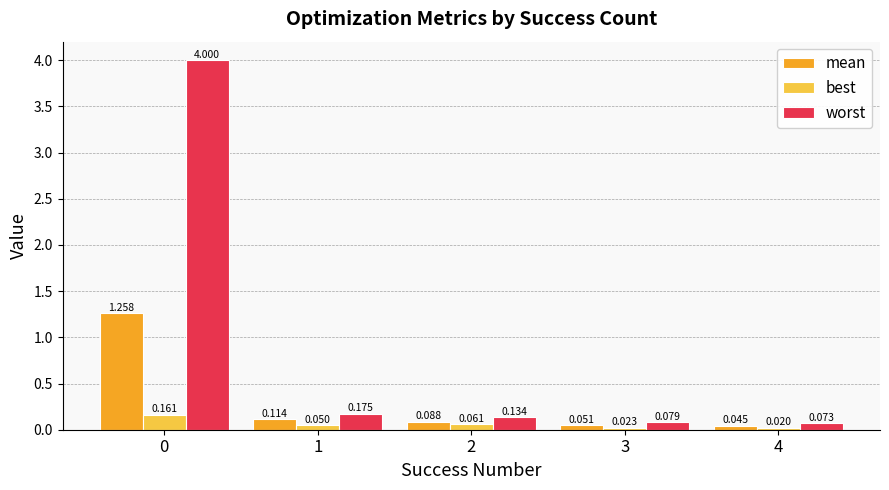

Which series changed the most between 1 and 3?

worst